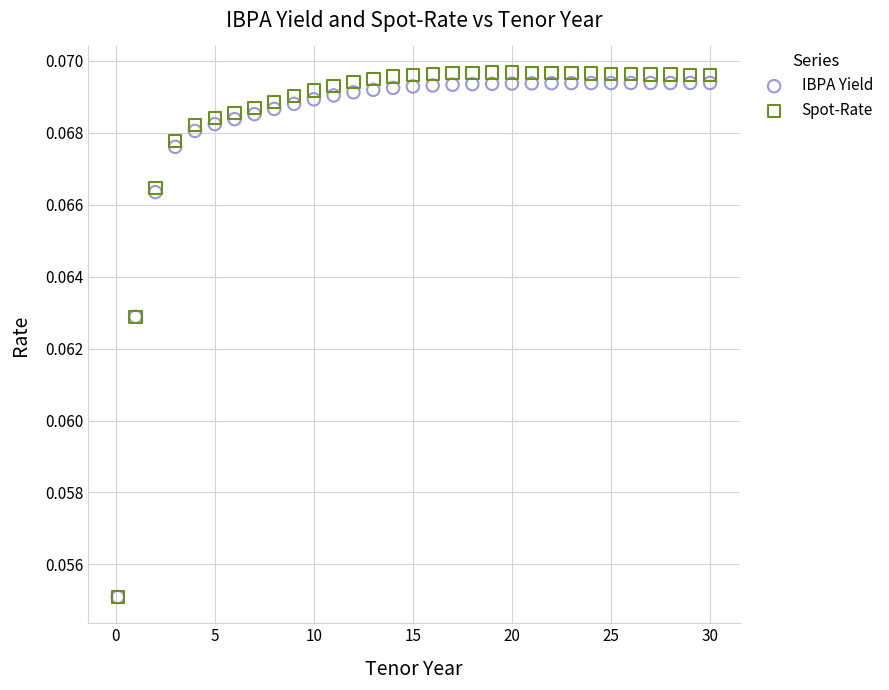

What are all the series names shown in the legend?

IBPA Yield, Spot-Rate